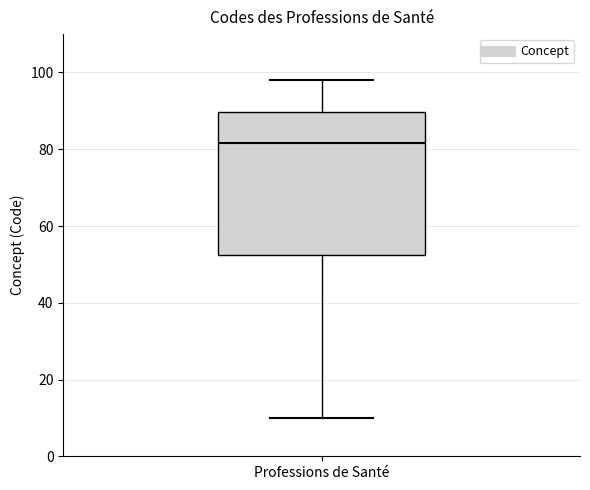

Read this box plot against the y-axis: the position of the median line, the range covered by the box, and the ends of both whiskers. The values are not printed on the chart, so give them approximately, as read against the axis.

median 82, box 52 to 90, whiskers 10 to 98